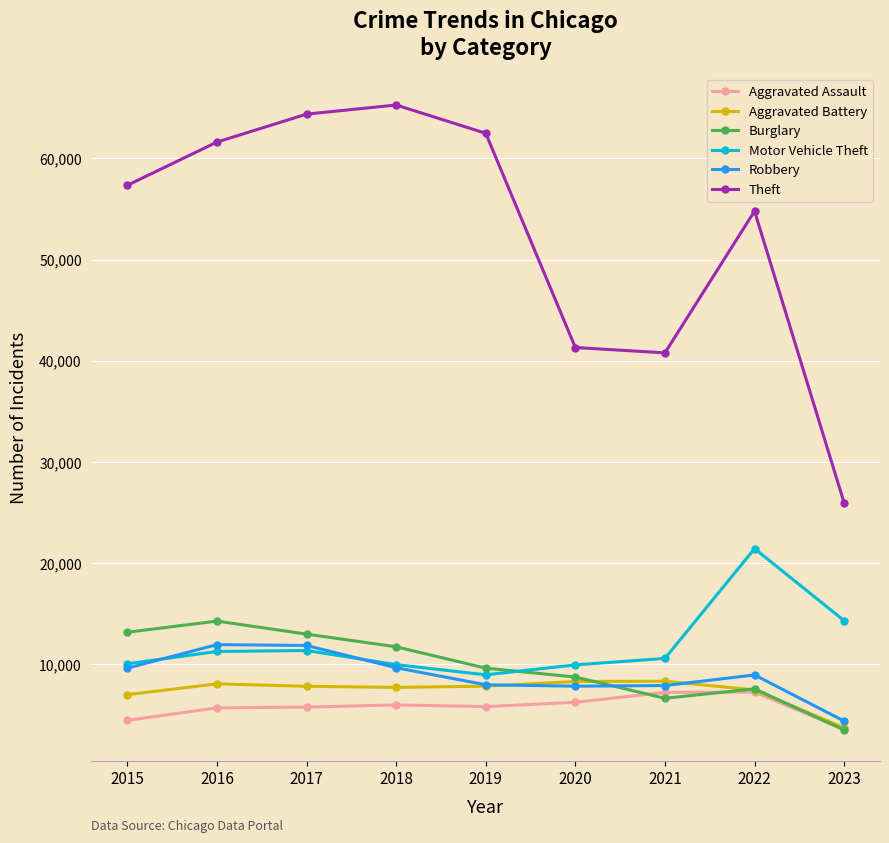

Which category has the highest value in the Theft series?

2018